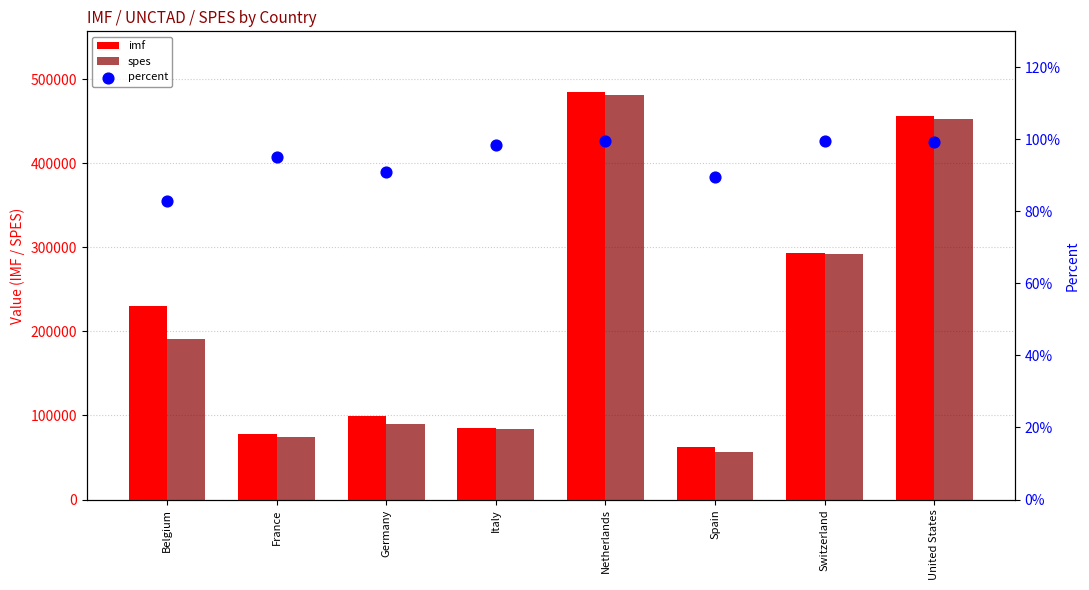

At how many categories does at least one series exceed 105067?

4